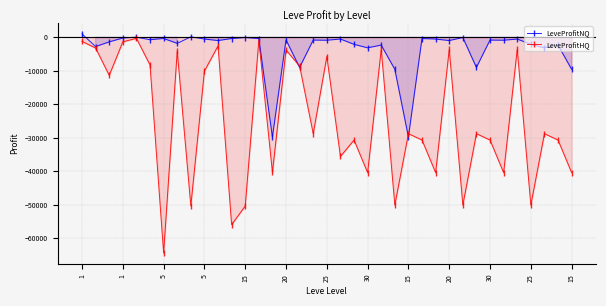

What is the difference between the maximum and second lowest values in the LeveProfitHQ series?

55616.2